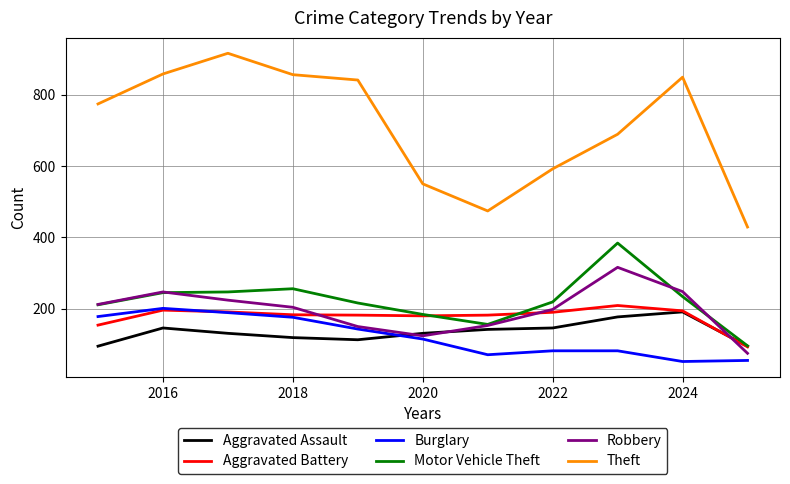

What is the maximum value for Burglary?

201